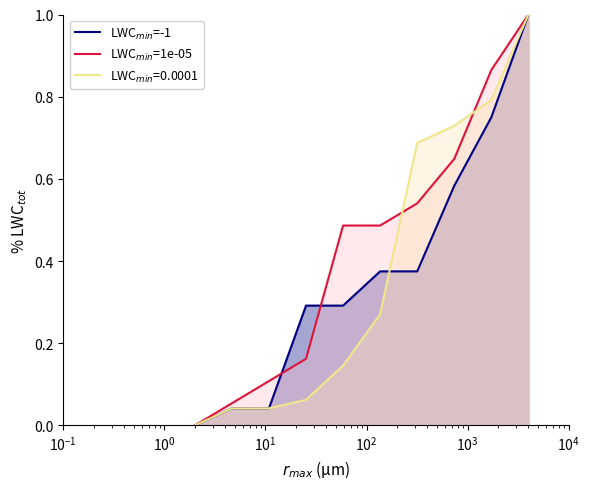

At how many categories does at least one series exceed 0?

9